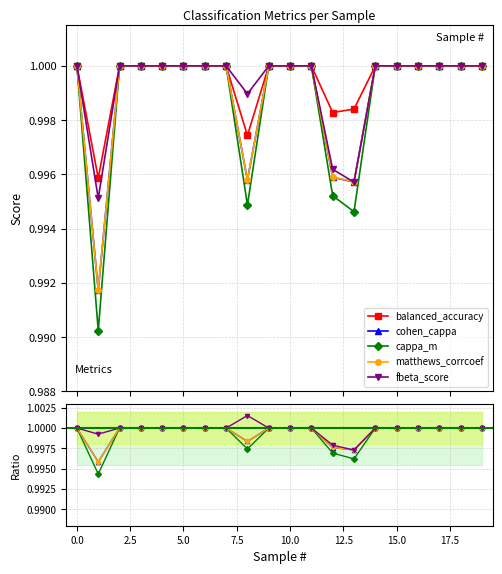

True or false: cappa_m and balanced_accuracy cross at least once.

False